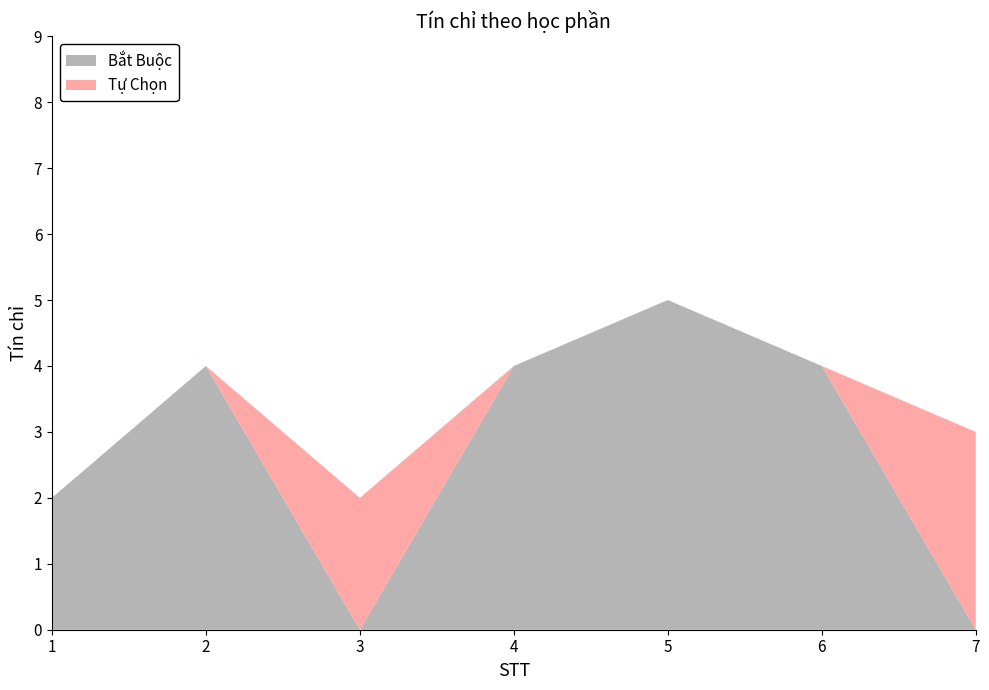

Reading right to left, list all the values displayed in this chart.

Bắt Buộc: 0	4	5	4	0	4	2
Tự Chọn: 3	0	0	0	2	0	0